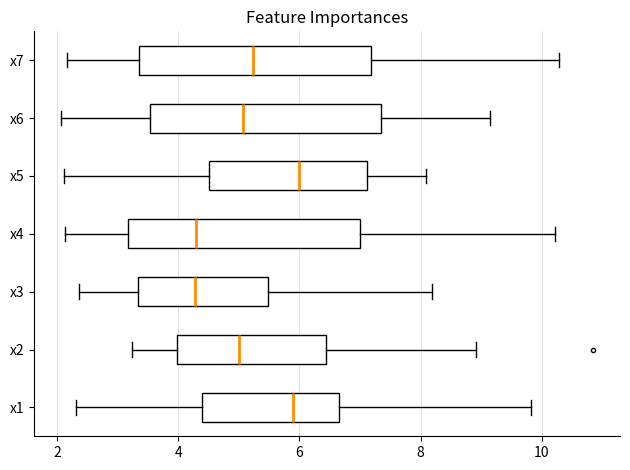

Where does the left whisker of the box for x4 end on the x-axis? The values are not printed on the chart, so give them approximately, as read against the axis.

2.2